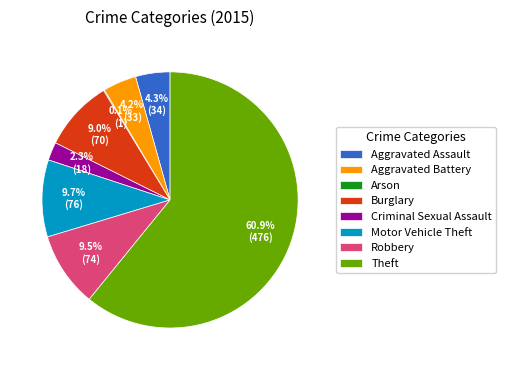

Combined, do Robbery and Motor Vehicle Theft account for over 50%?

No